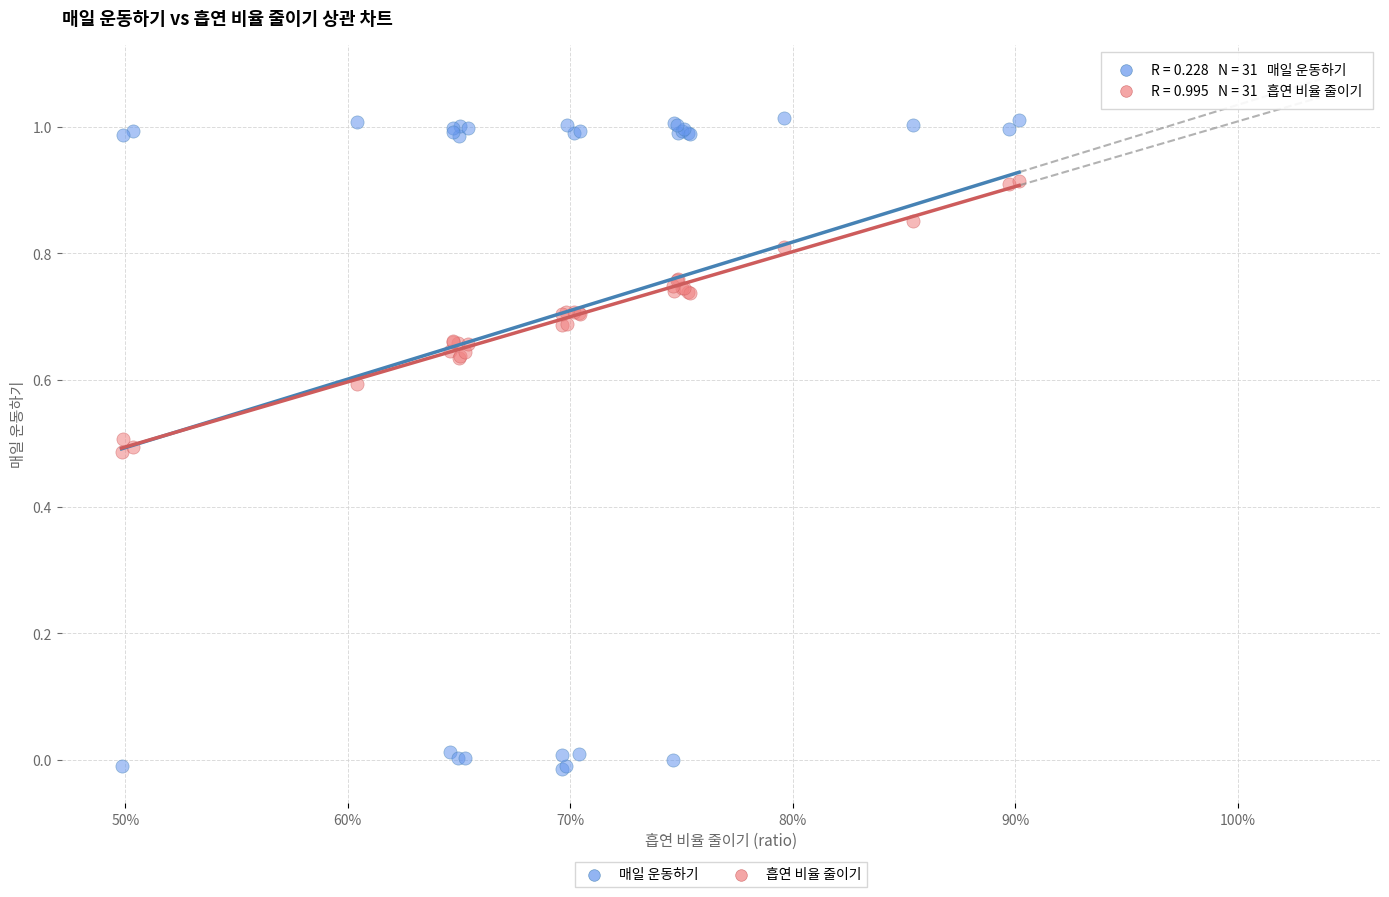

What is the X range (max minus min) for the scatter plot?

0.4